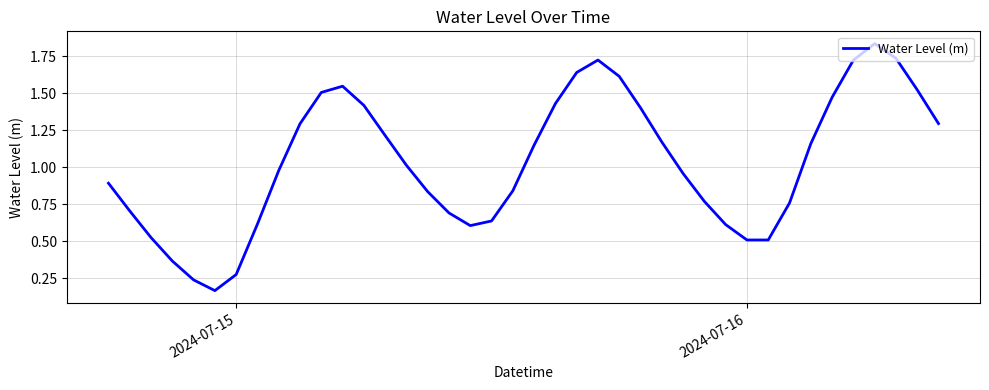

True or false: there are more than 2 points higher than both neighbors.

True